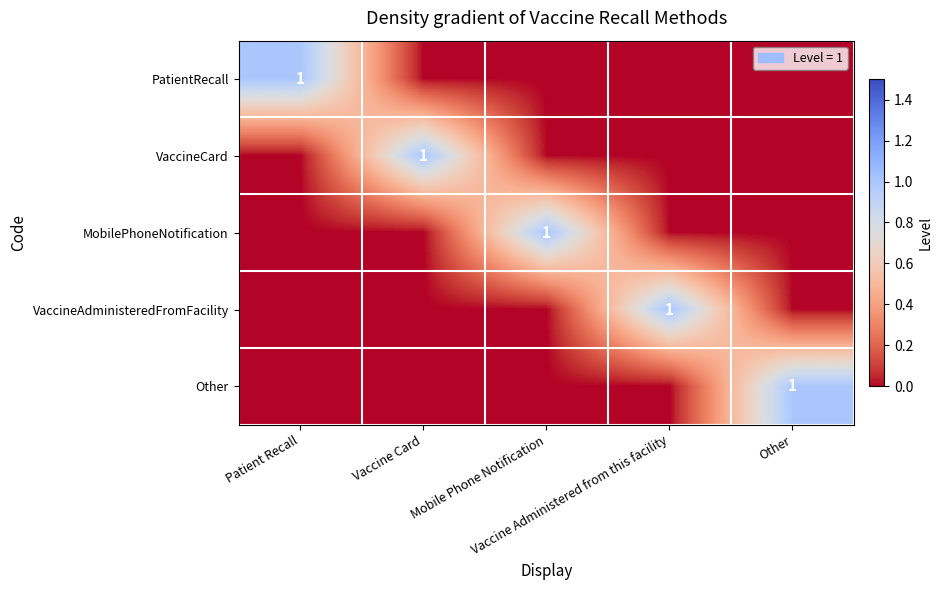

How many data points does each series have?

5